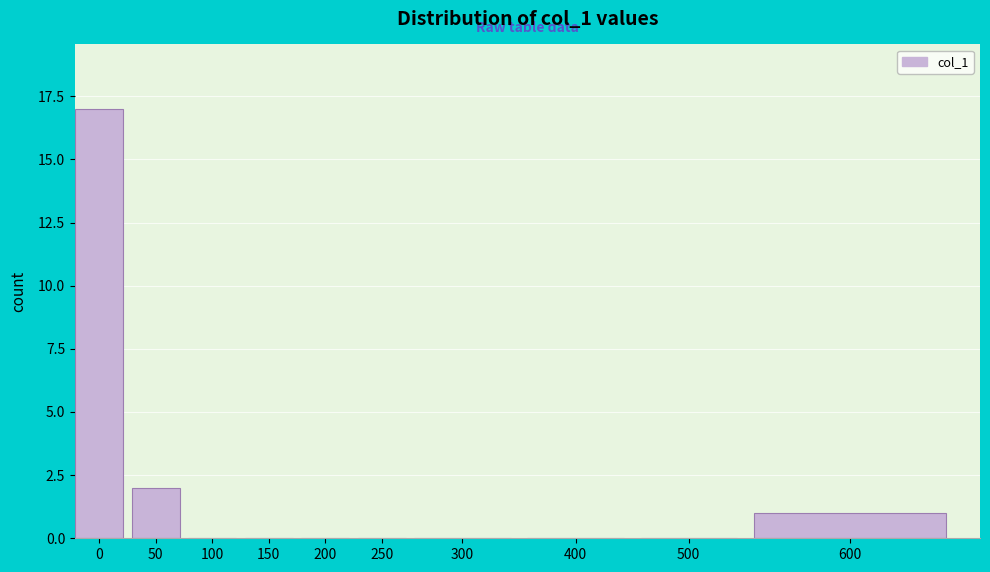

Reading right to left, what are all the values shown in this chart?

600=1	500=0	400=0	300=0	250=0	200=0	150=0	100=0	50=2	0=17